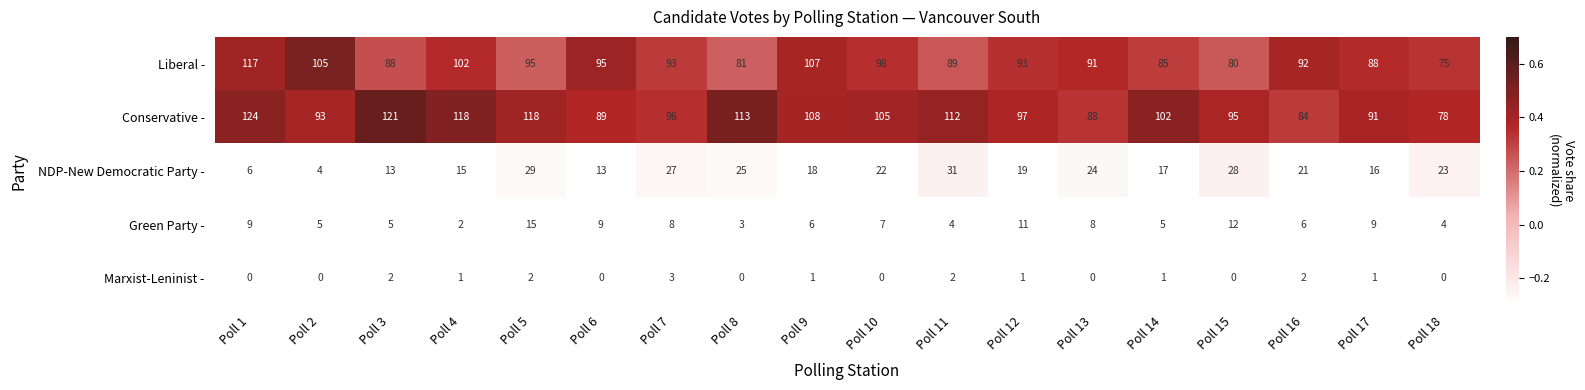

What is the difference between the second highest and second lowest values in the Liberal - series?

27